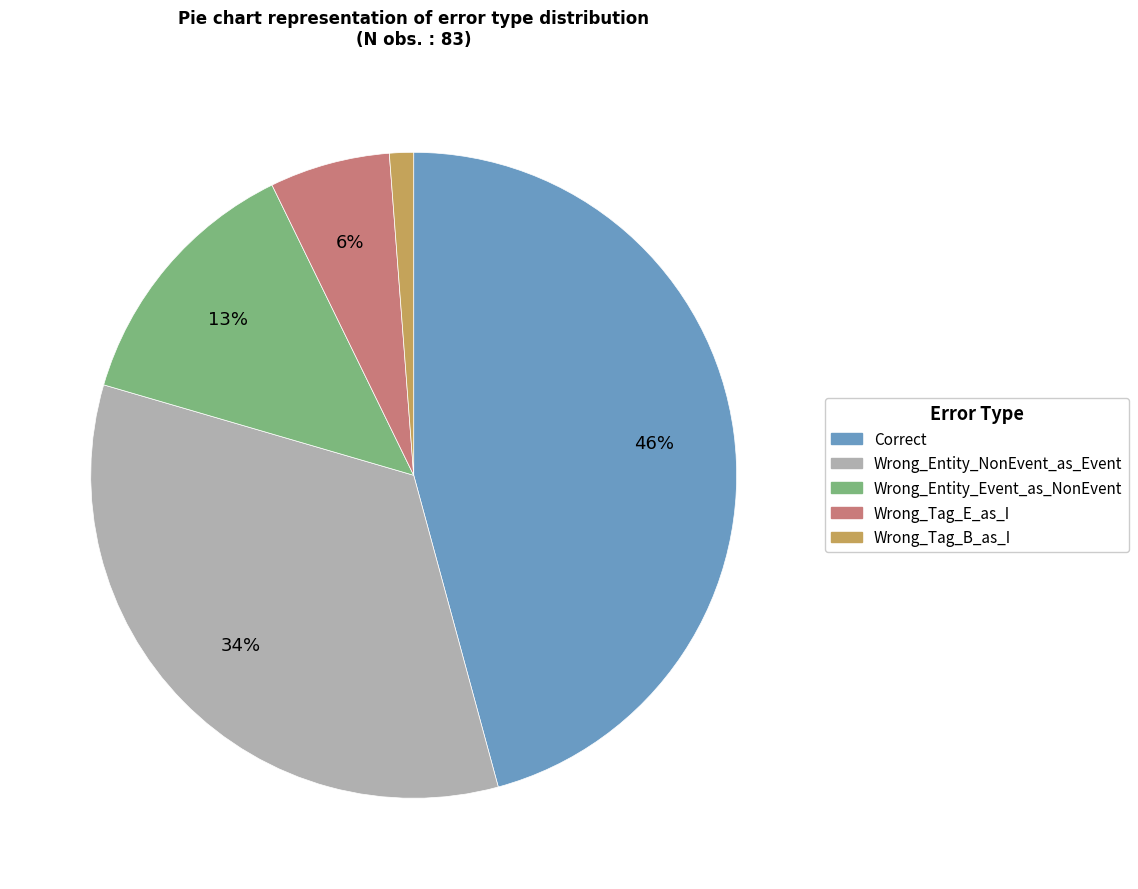

Does Wrong_Tag_B_as_I account for over 50% of the chart?

No